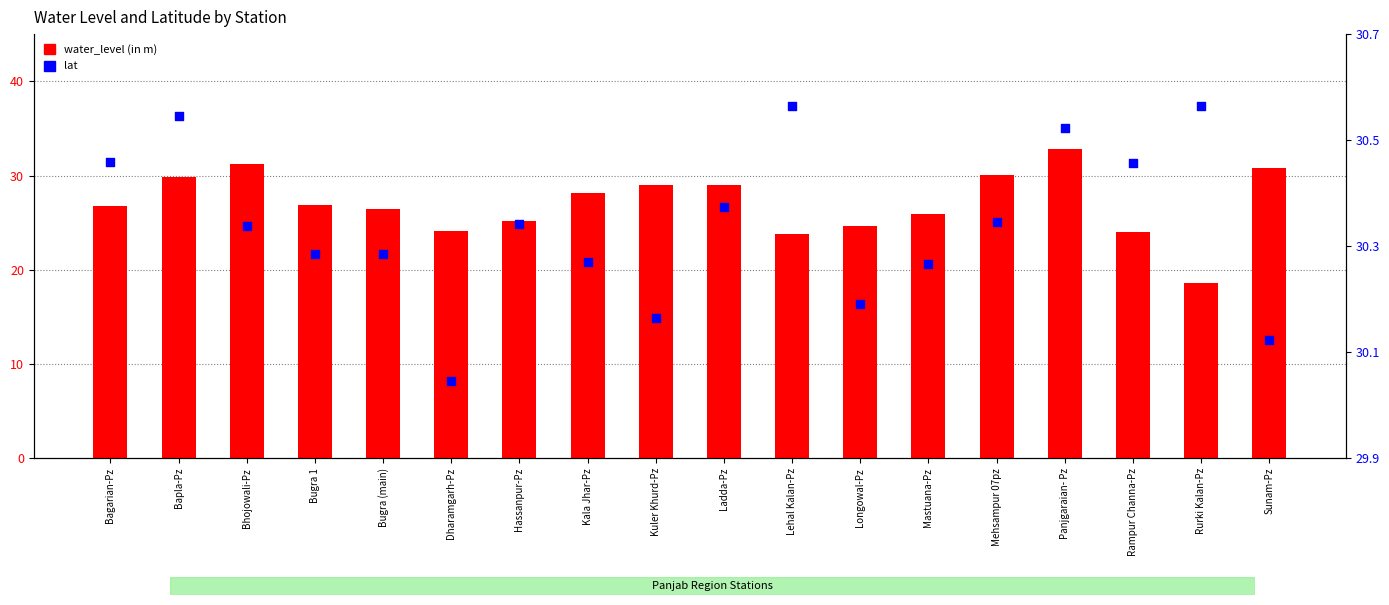

Which series contains the lowest Y value?

water_level (in m)